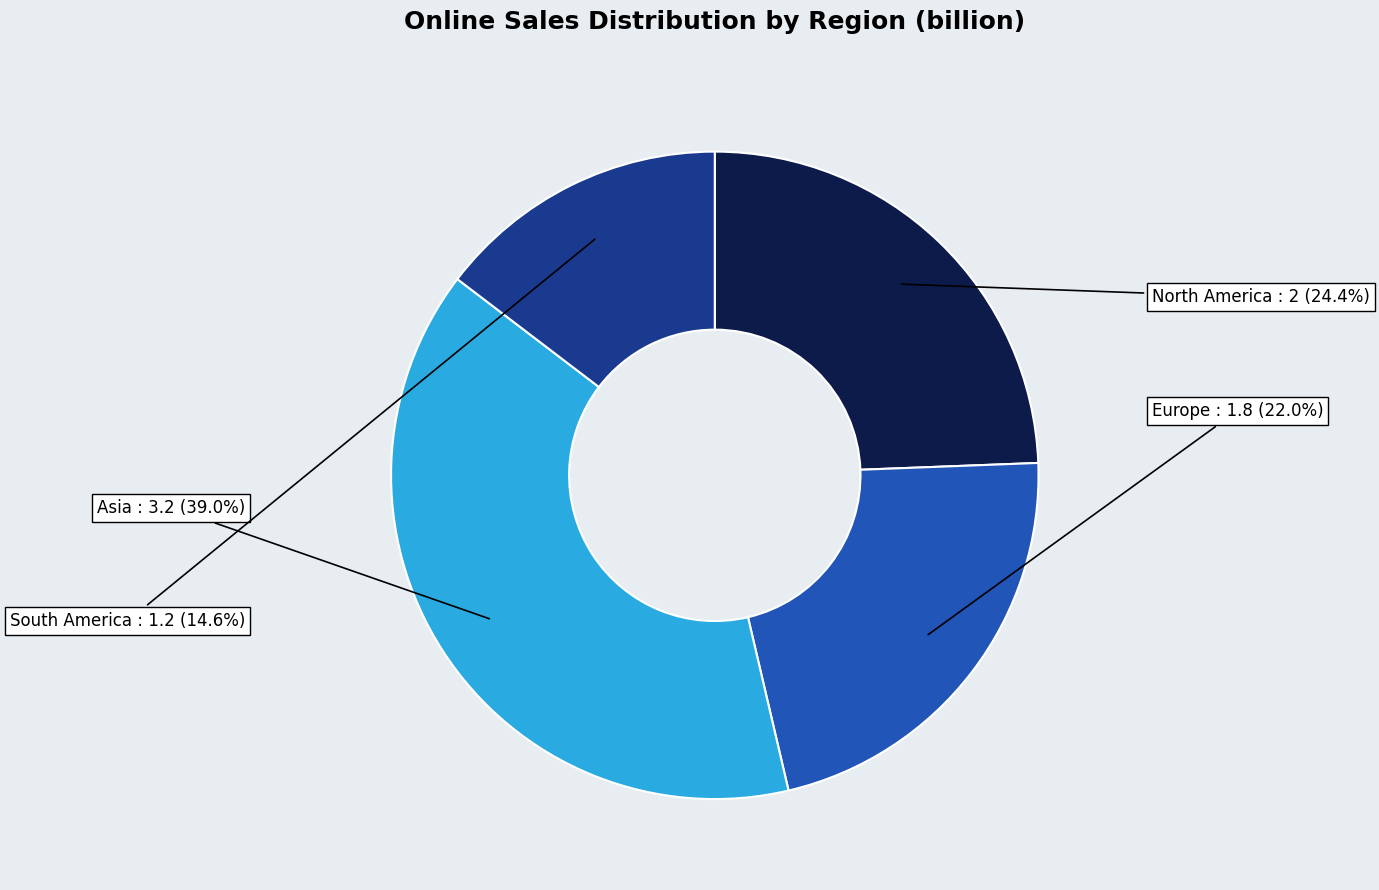

Approximately how many times larger is the value at South America compared to Europe?

0.7